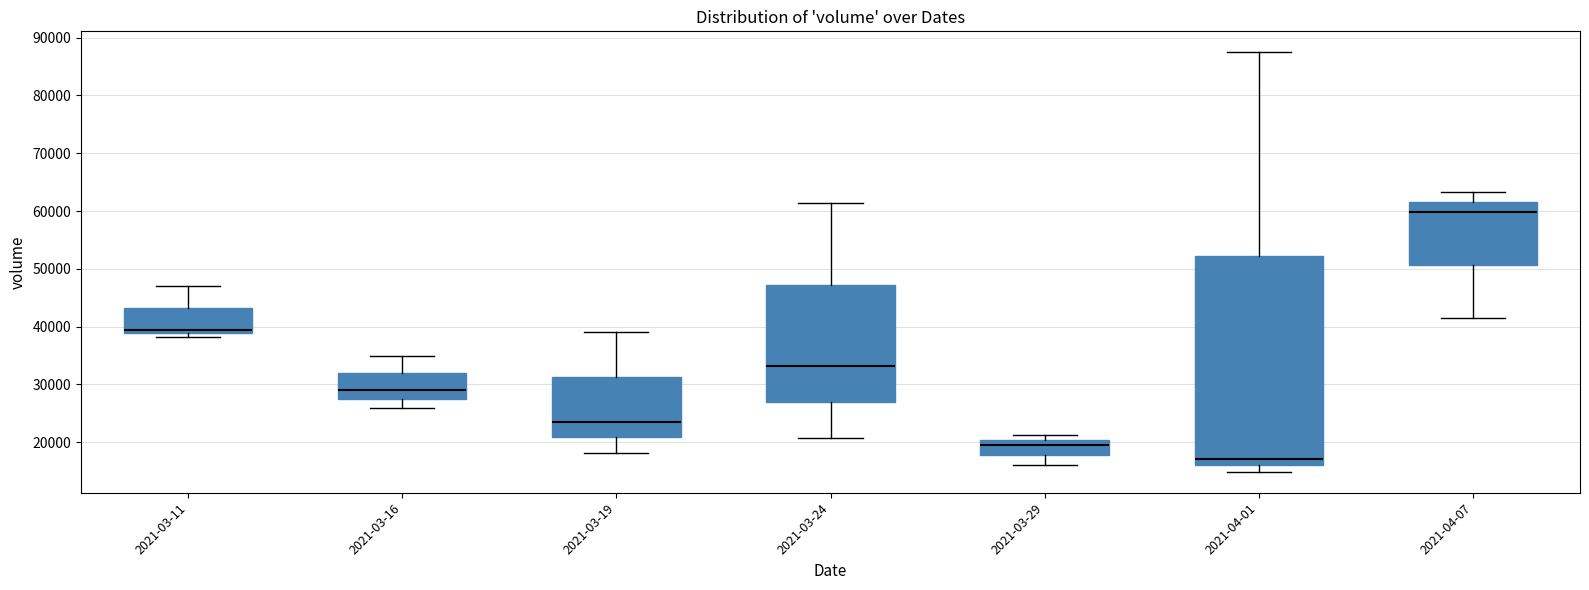

Which box is the tallest, from its lower edge to its upper edge?

2021-04-01